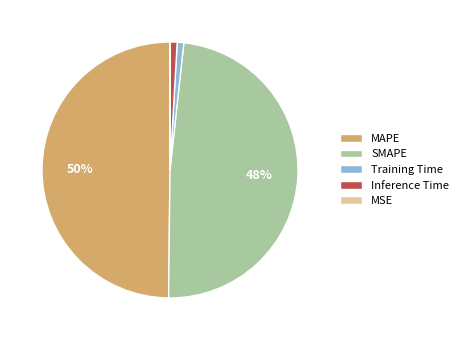

To the nearest percent, what percentage of the pie is Inference Time?

1%